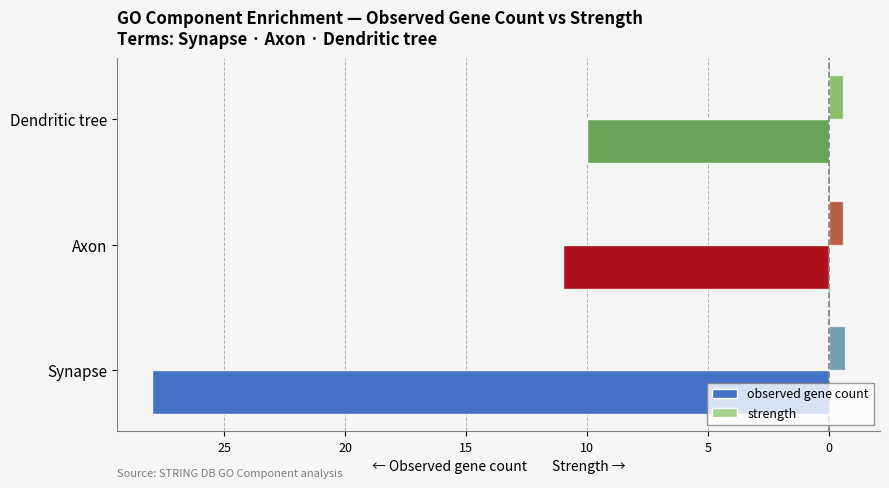

Does the chart contain stacked bars?

No